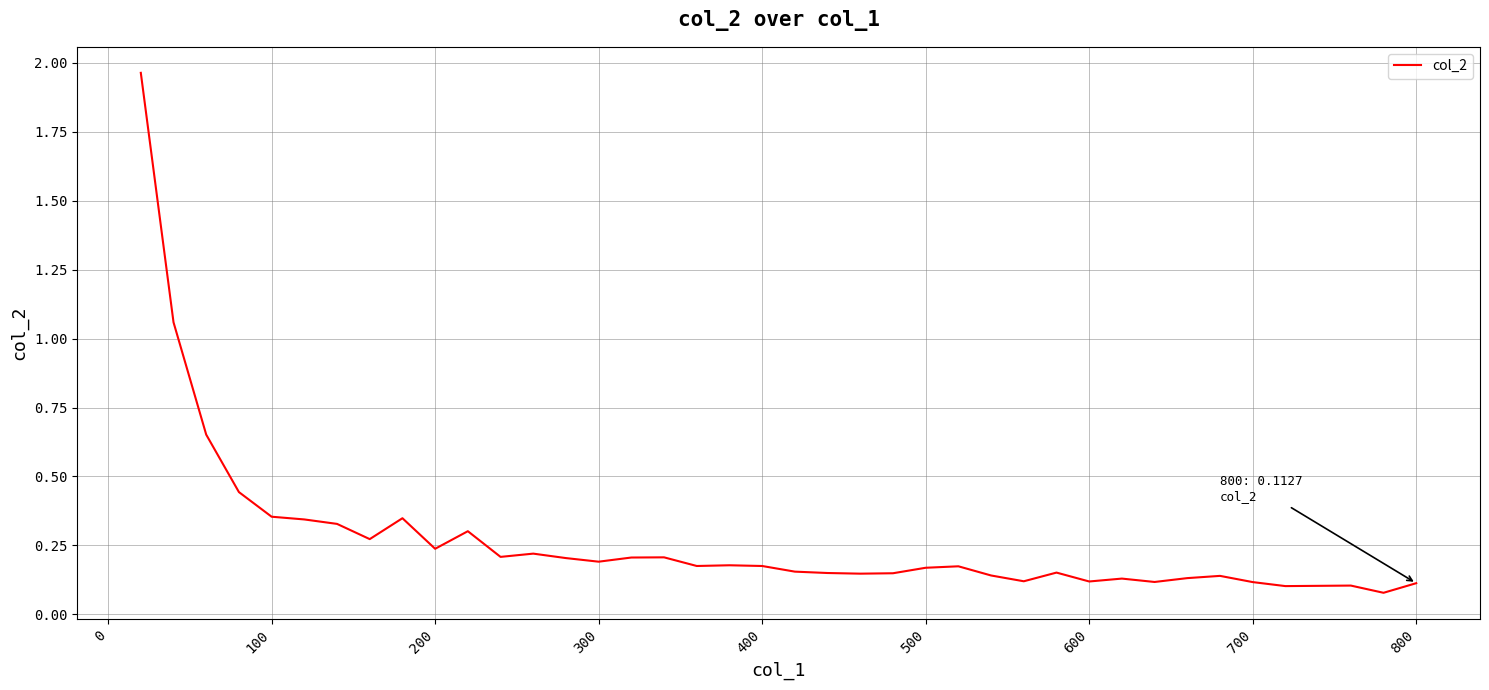

What is the difference between the maximum and minimum values?

1.9